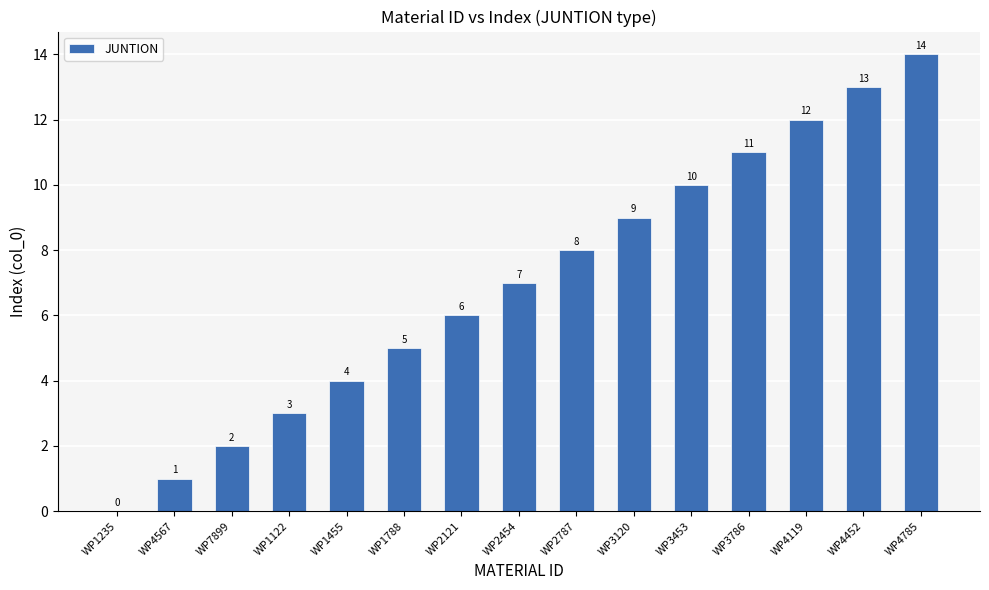

How many positive values are there?

14